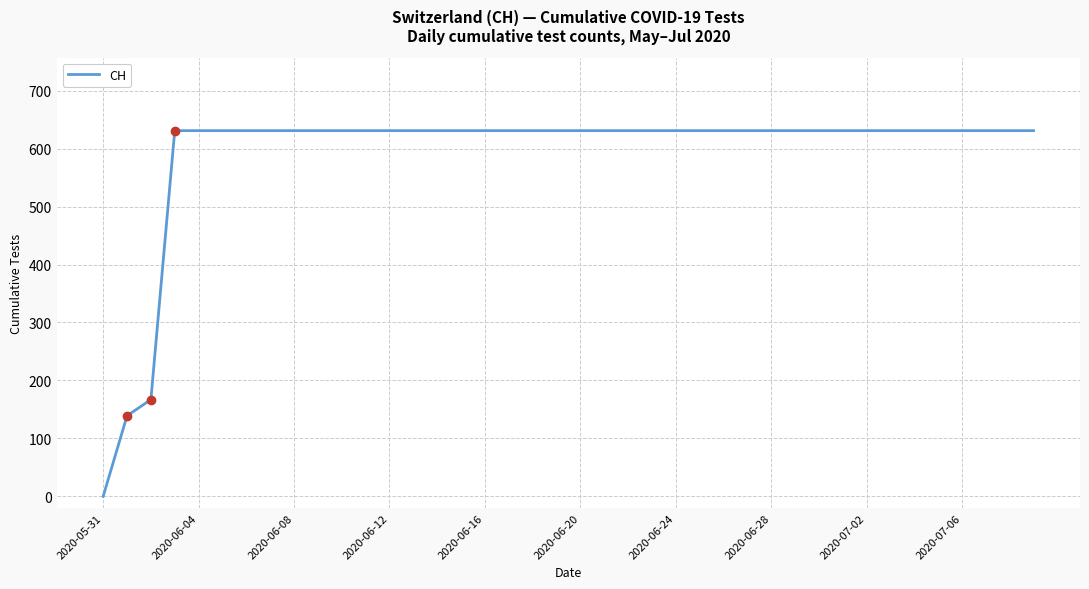

What is the greatest value displayed?

631